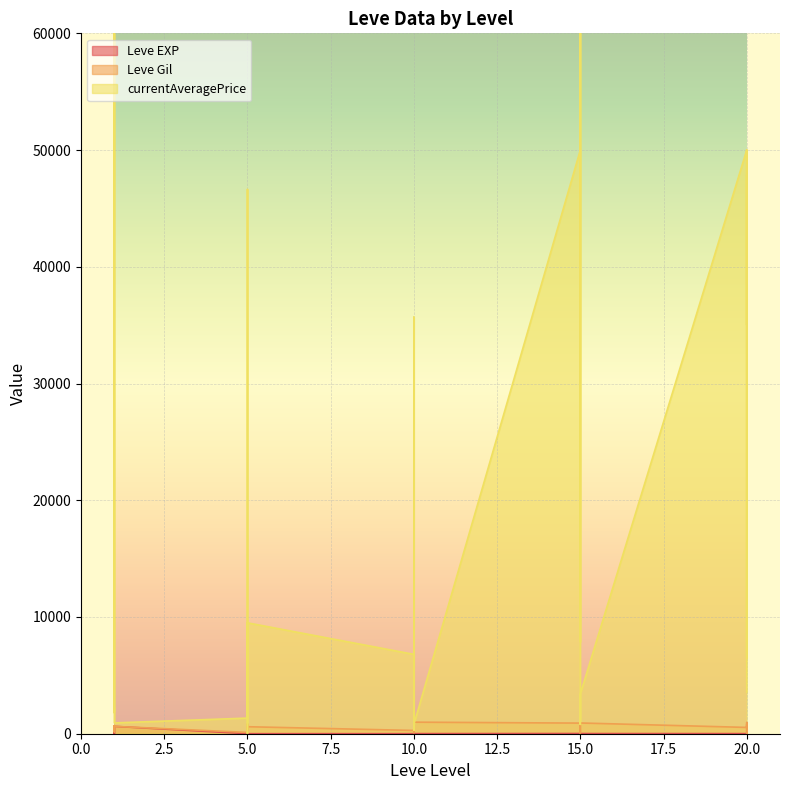

Is the value of Leve Gil at 20 greater than the value of Leve EXP at 5?

Yes